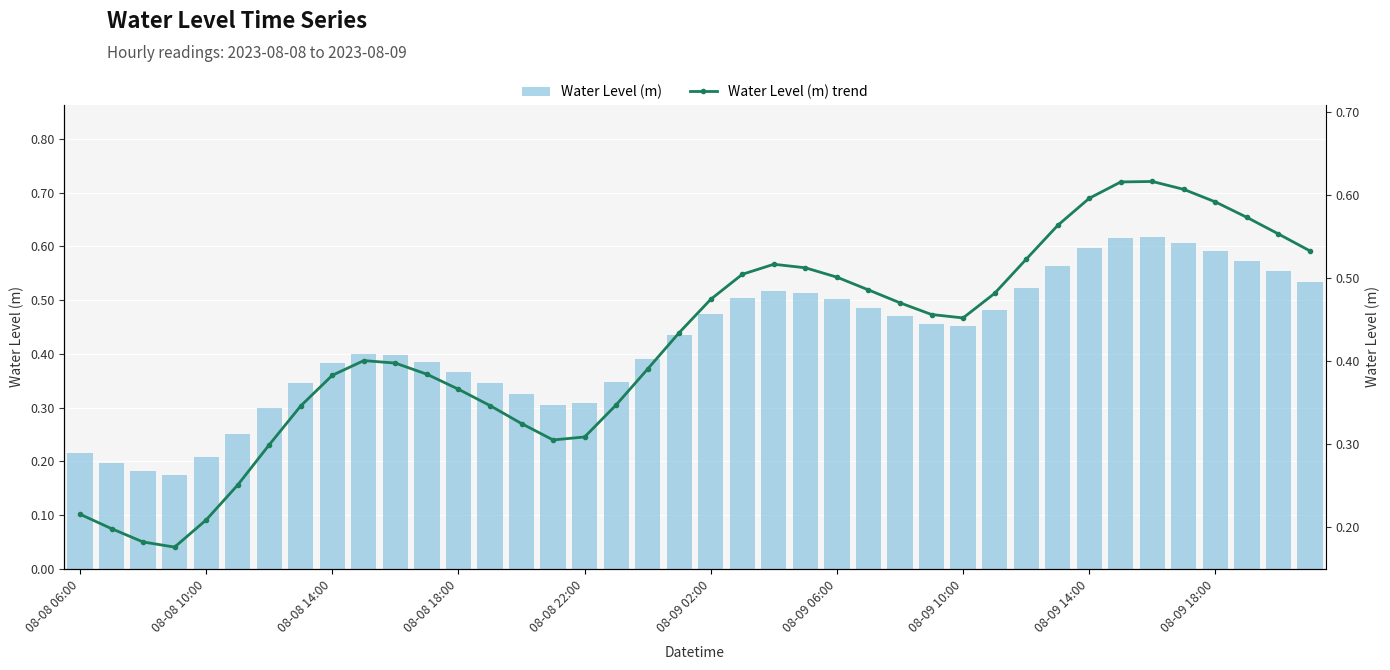

True or false: Water Level (m) has a value of 0.5 at 08-08 22:00.

False